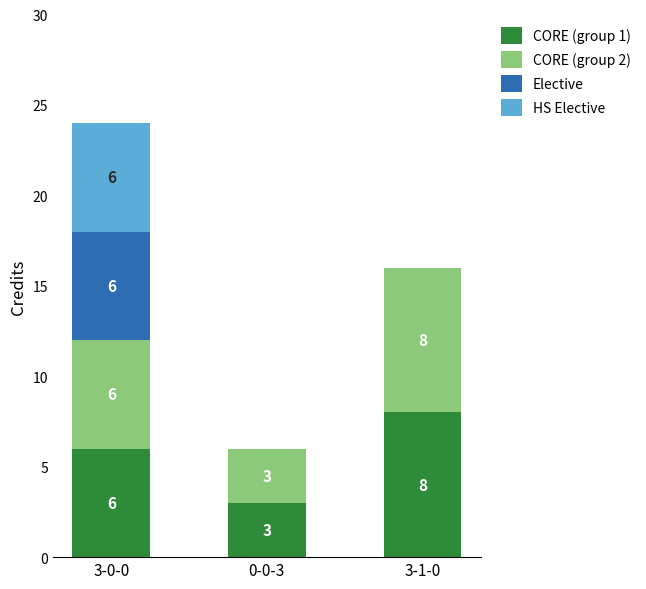

Does the chart contain stacked bars?

Yes